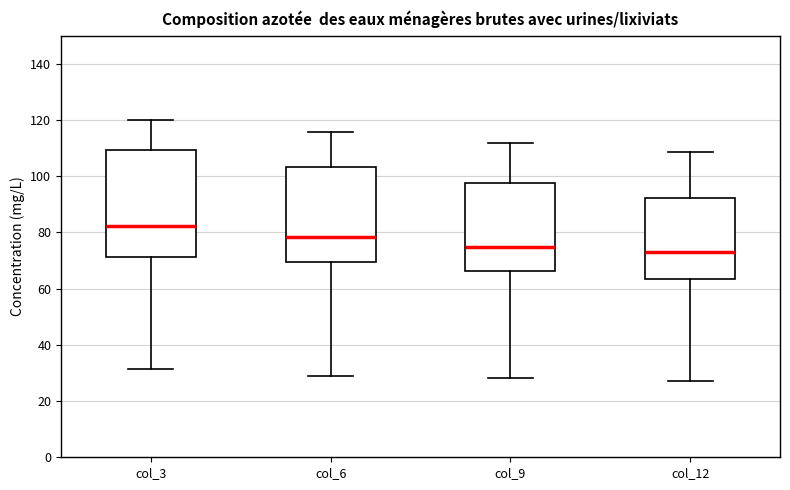

Reading left to right, transcribe this box plot: for each box, give where its median line is, the range the box spans, and where its two whiskers end, as read against the y-axis. The values are not printed on the chart, so give them approximately, as read against the axis.

col_3: median 82, box 72 to 110, whiskers 32 to 120
col_6: median 78, box 70 to 104, whiskers 28 to 116
col_9: median 74, box 66 to 98, whiskers 28 to 112
col_12: median 74, box 64 to 92, whiskers 28 to 108